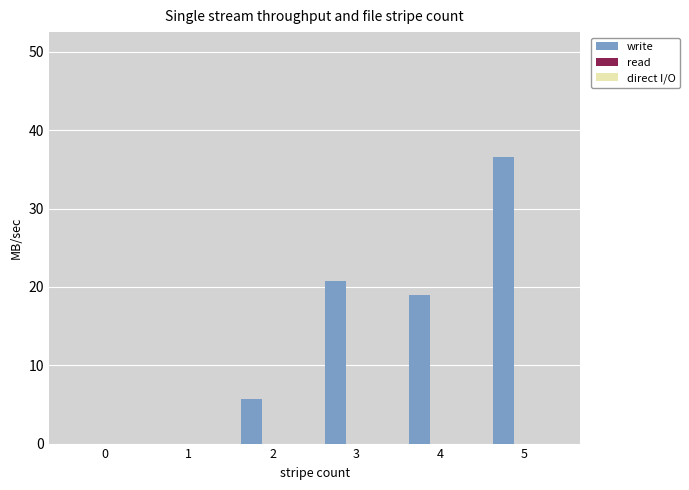

The value at 2 is 5.8. True or false?

True